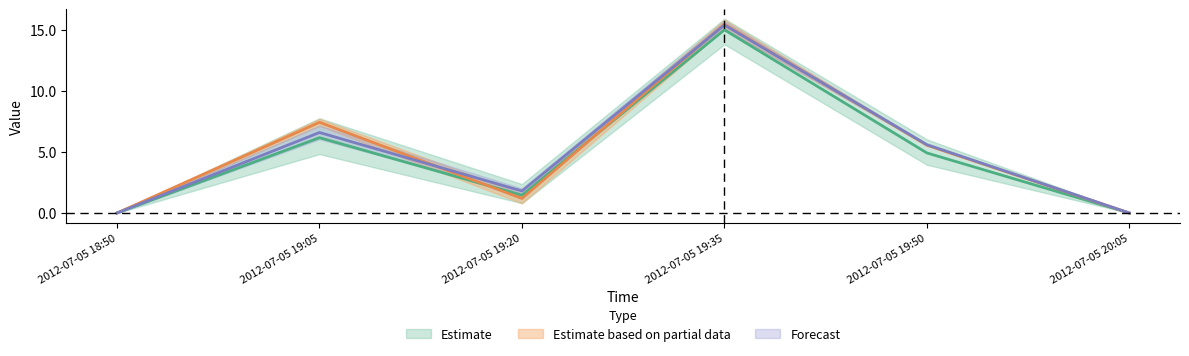

How many data points does each series have?

6